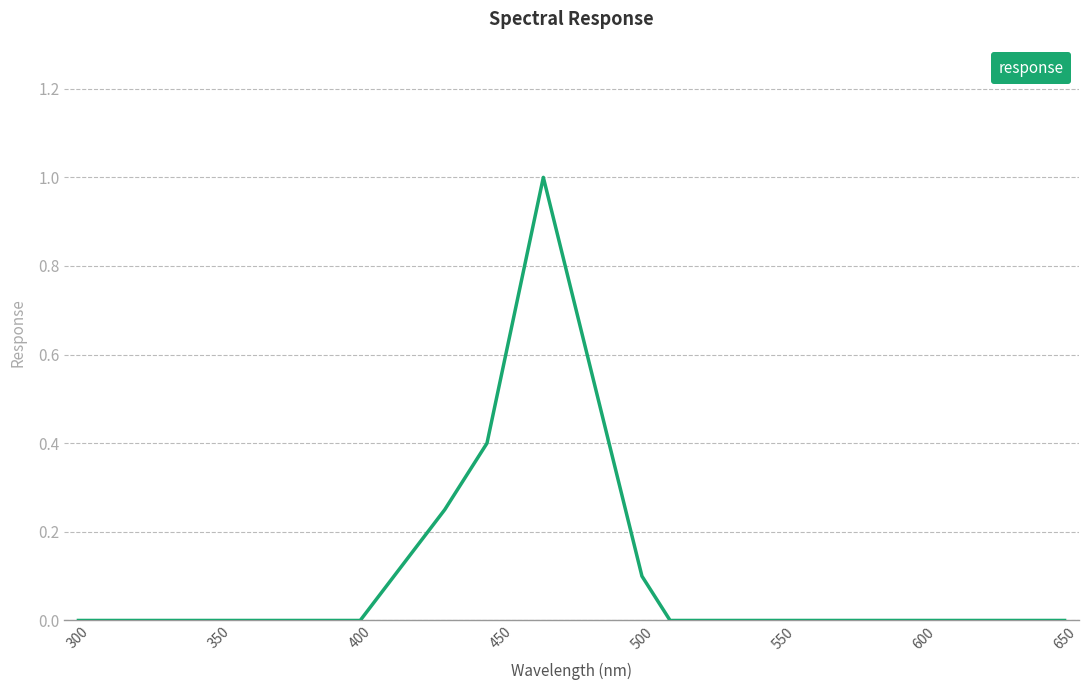

What is the maximum value shown in the chart?

1.0